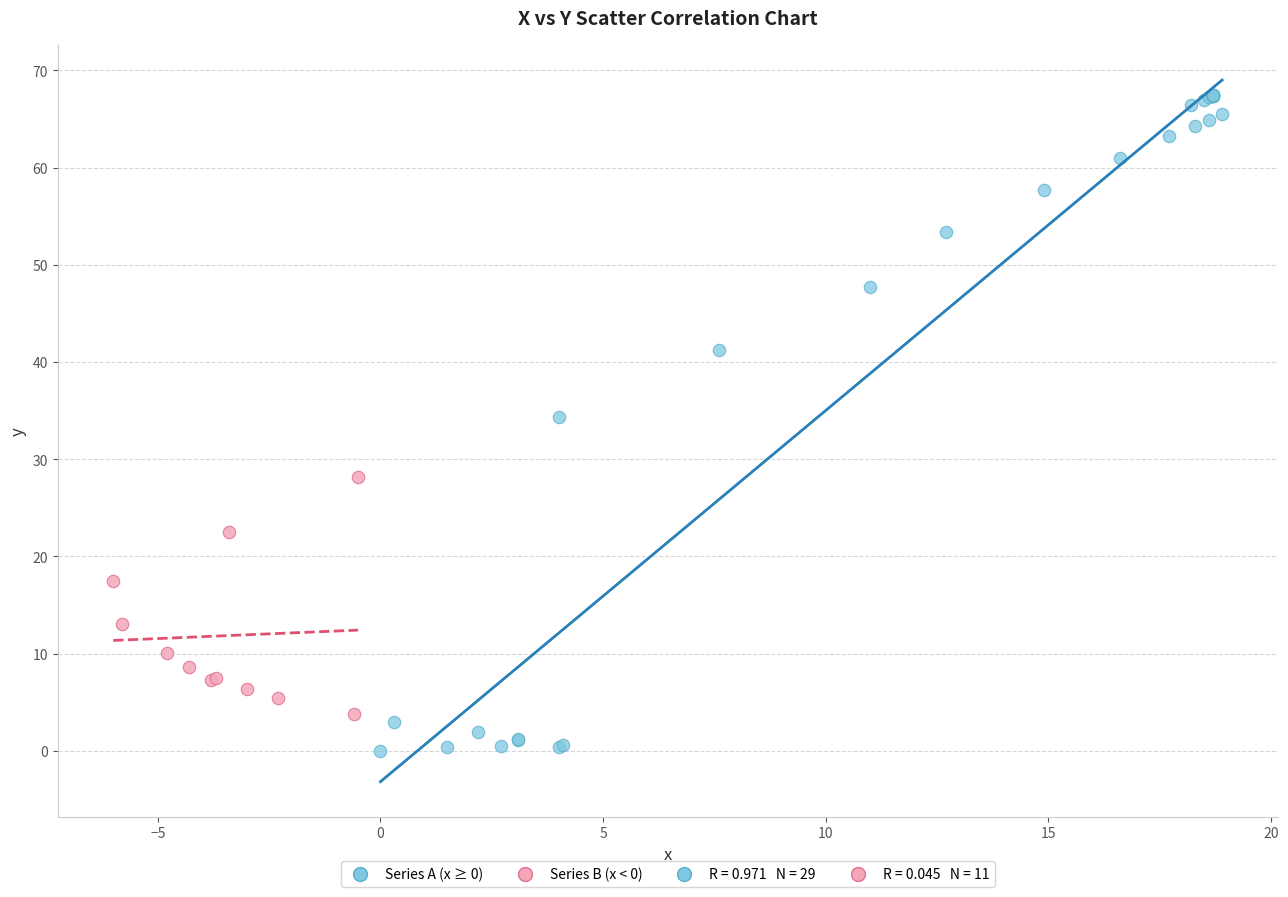

Which series reaches the minimum Y coordinate?

Series A (x ≥ 0)